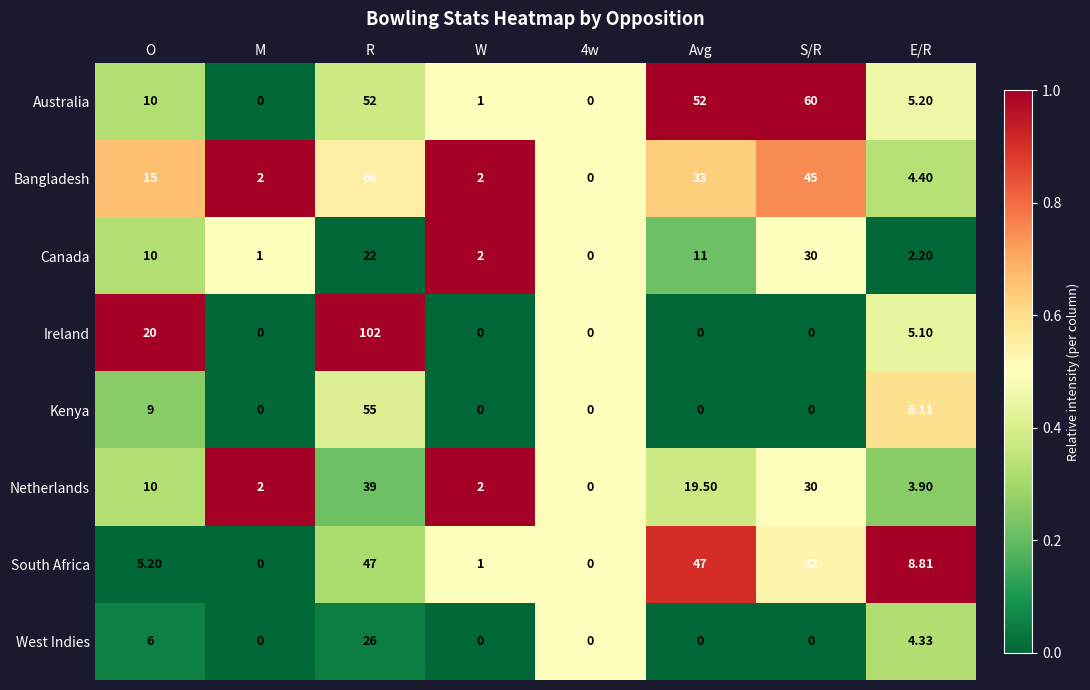

What is the spread (max minus min) of values at W?

2.0